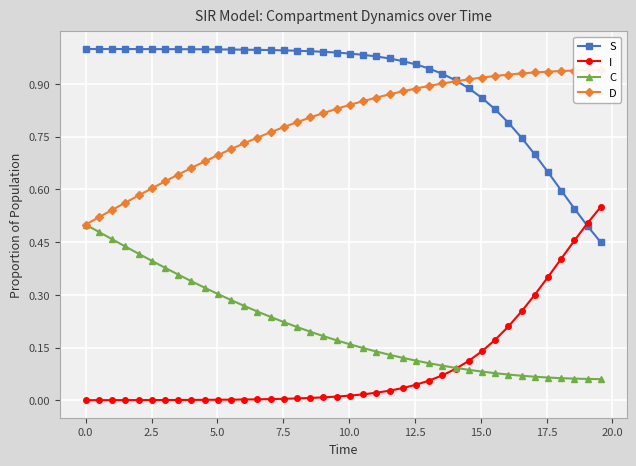

Which series has the largest total across all categories?

S